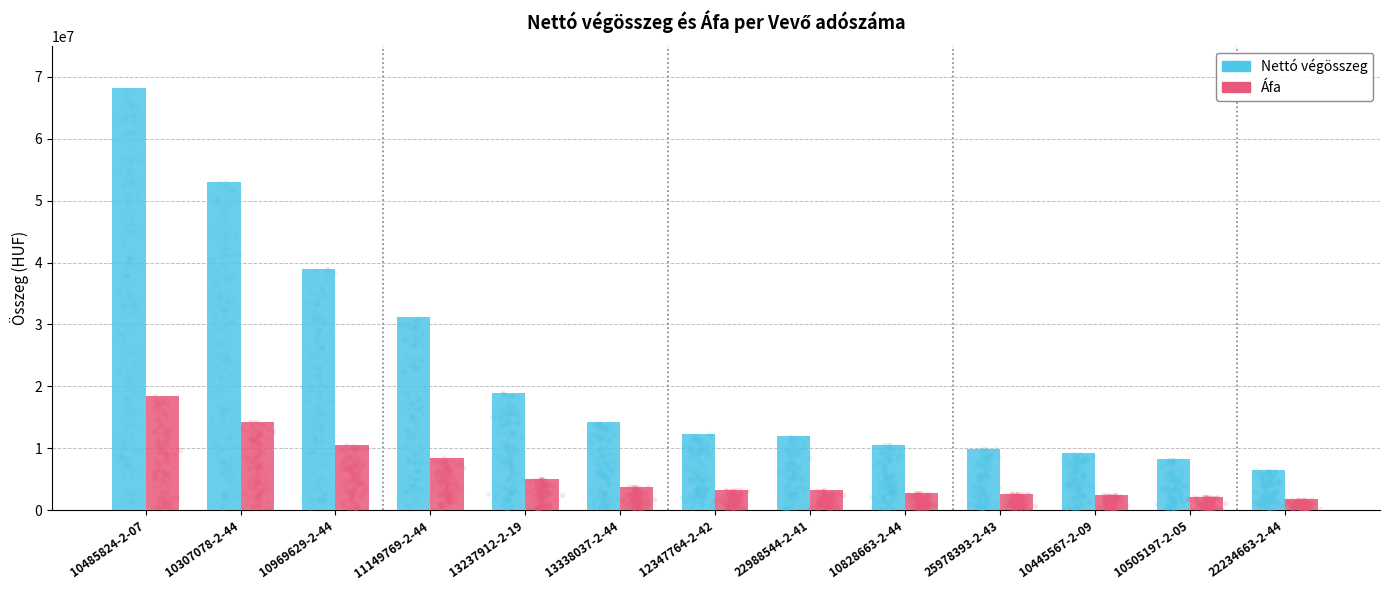

At how many categories does at least one series exceed 49170728?

2